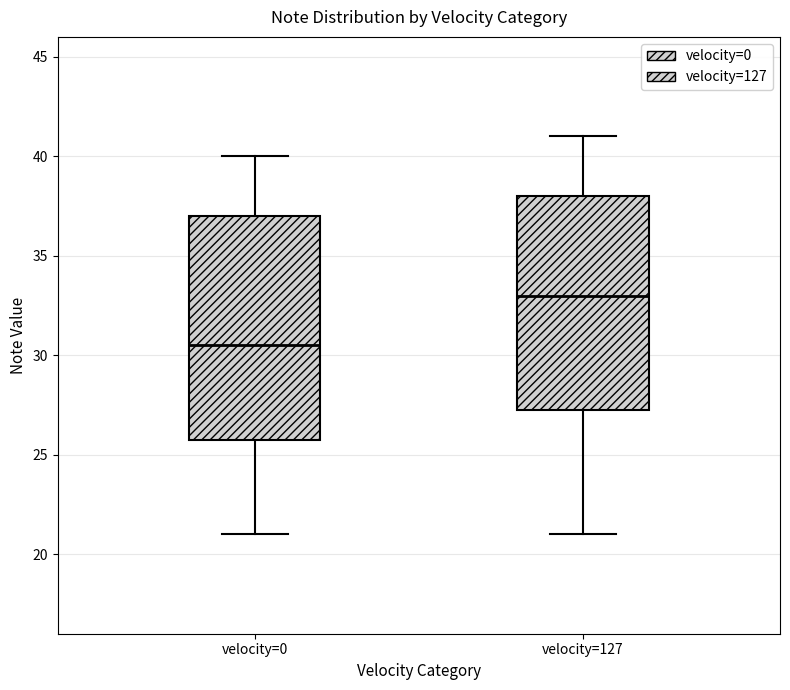

Where is the lower edge of the box for velocity=0 on the y-axis? The values are not printed on the chart, so give them approximately, as read against the axis.

26.0